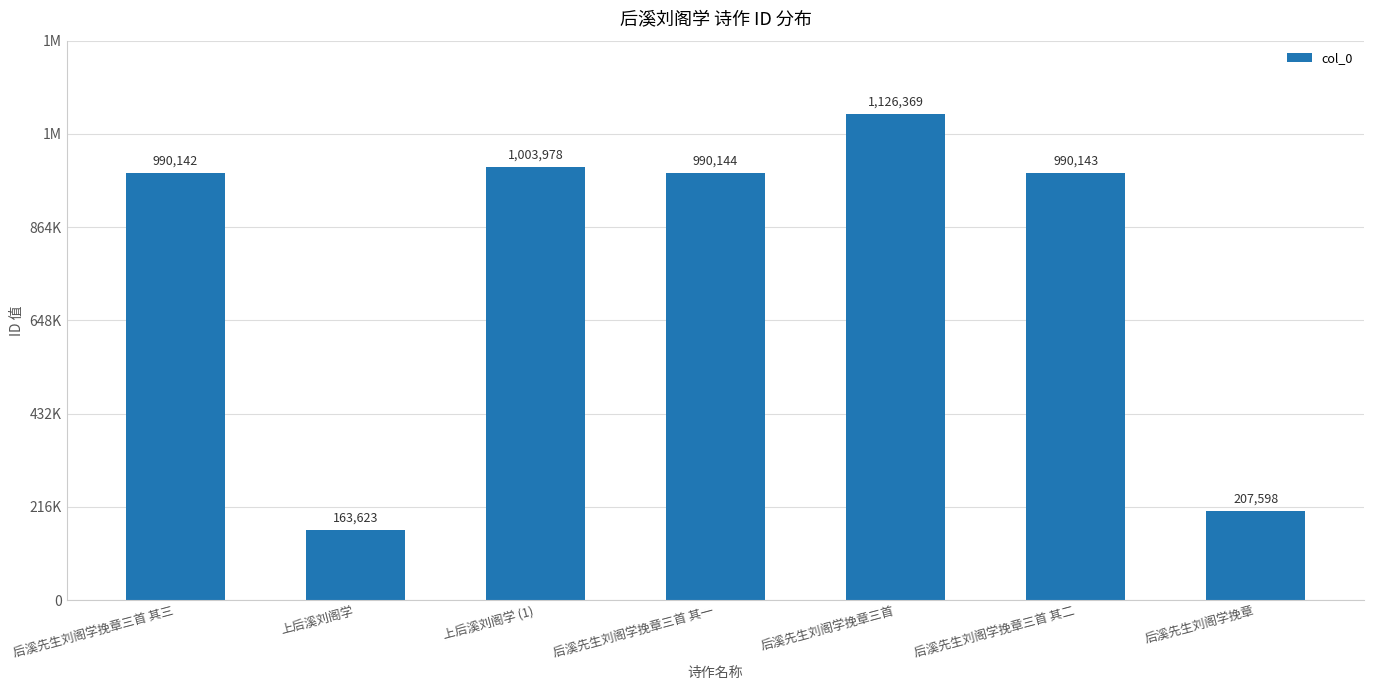

True or false: the data shows 1610692 at 后溪先生刘阁学挽章三首.

False